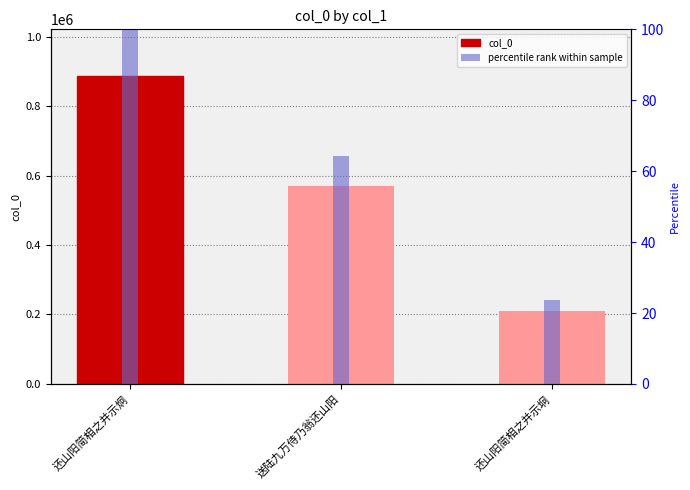

At which category is the sum across all series the highest?

还山阳简相之并示炯